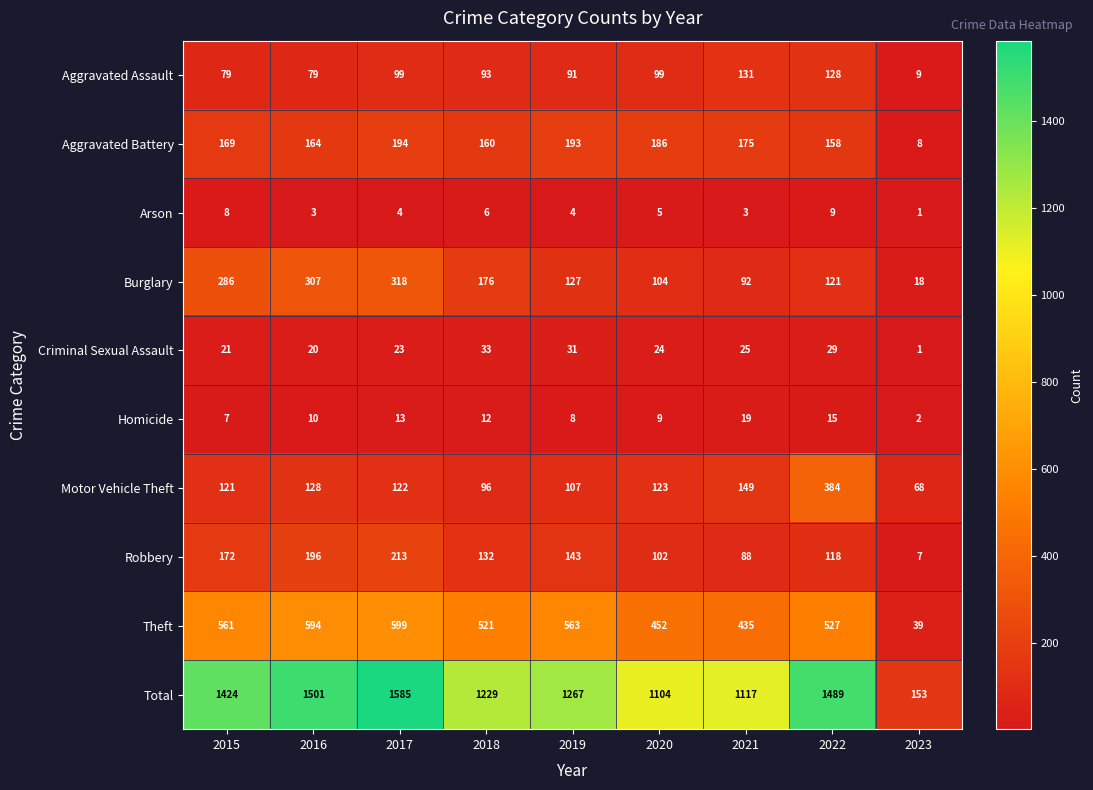

At which label does Criminal Sexual Assault first exceed 24?

2018